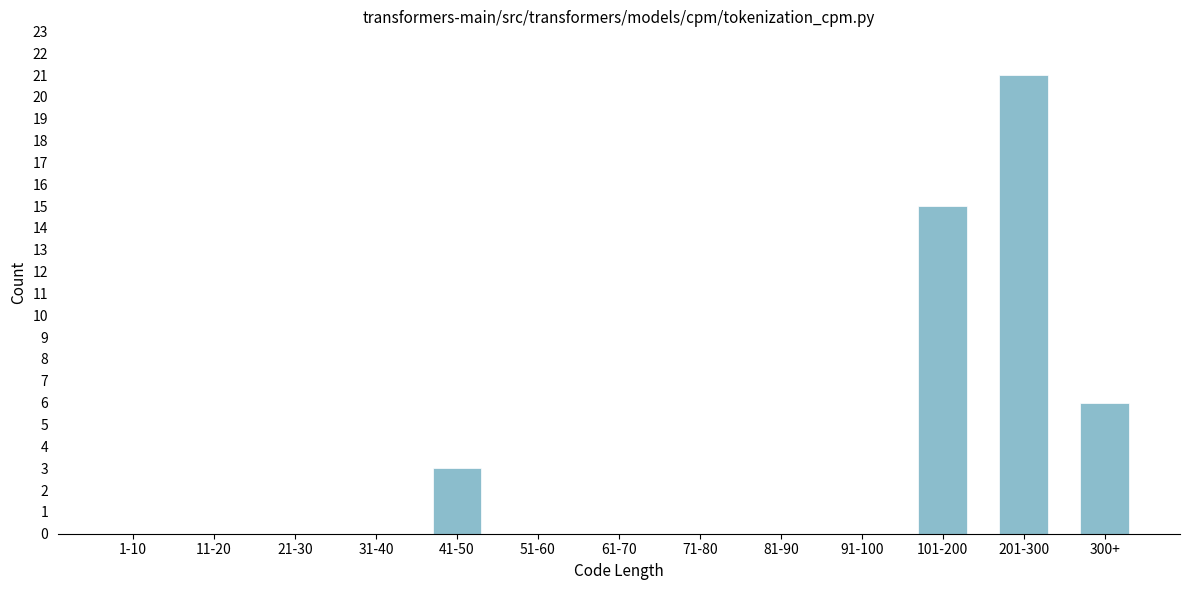

Reading left to right, transcribe all the data shown in this chart.

1-10=0	11-20=0	21-30=0	31-40=0	41-50=3	51-60=0	61-70=0	71-80=0	81-90=0	91-100=0	101-200=15	201-300=21	300+=6